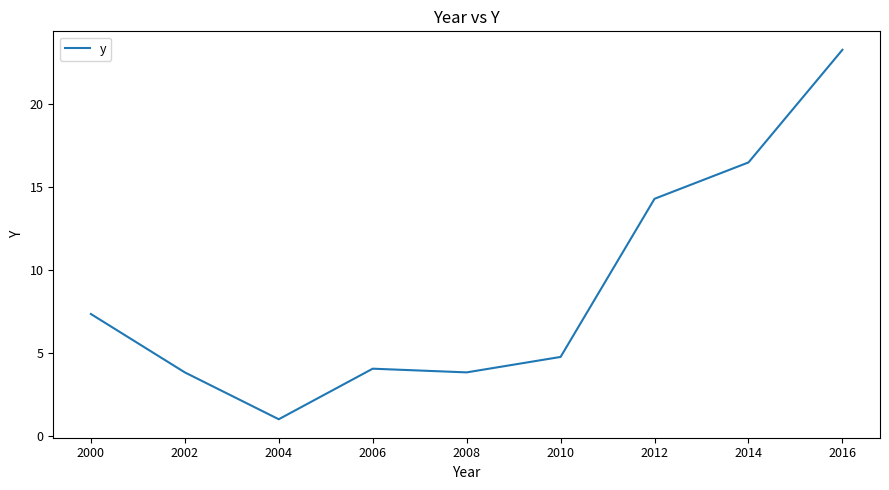

Does the chart have visible grid lines?

No